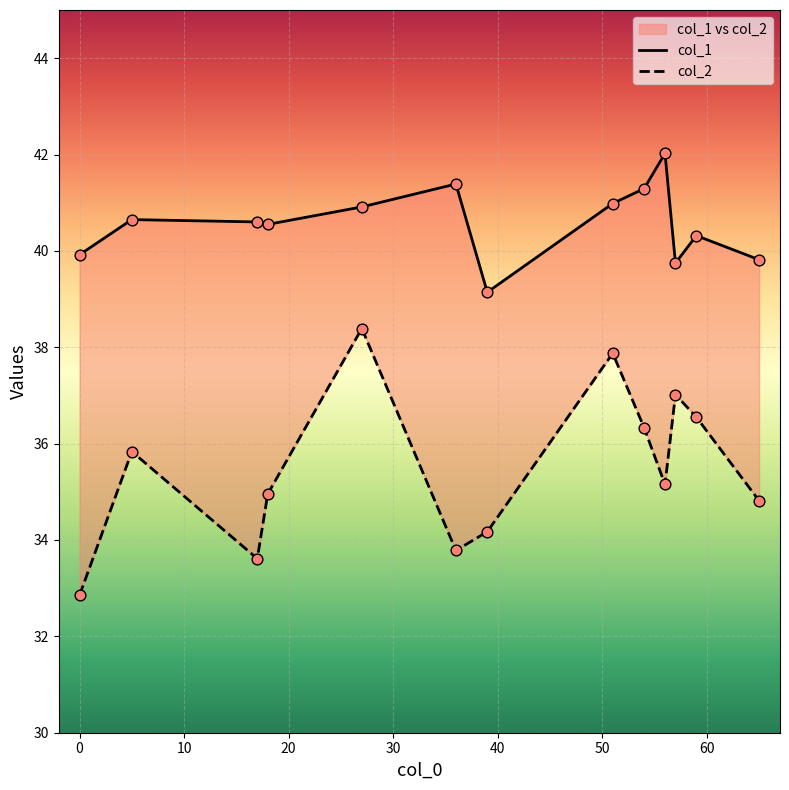

At how many categories does at least one series exceed 37?

13